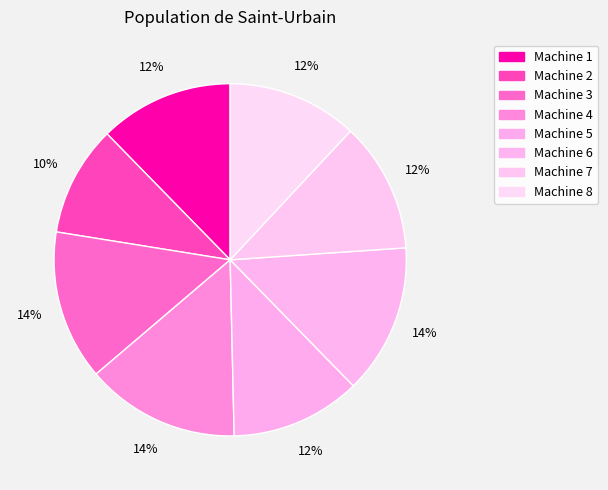

How many segments does this pie chart have?

8